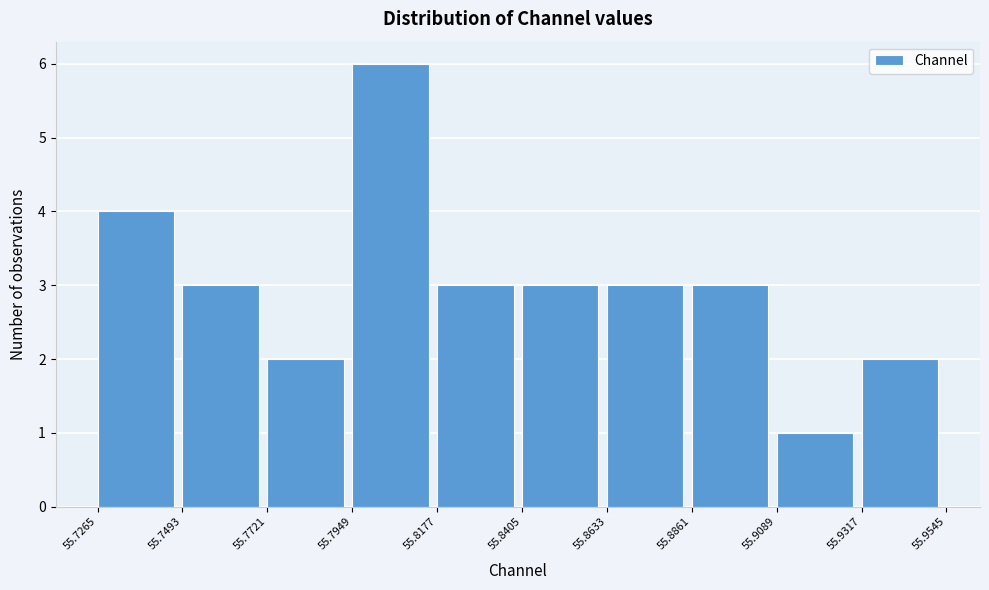

How tall is the bar that spans 55.8405 to 55.8633 on the x-axis? The values are not printed on the chart, so give them approximately, as read against the axis.

3